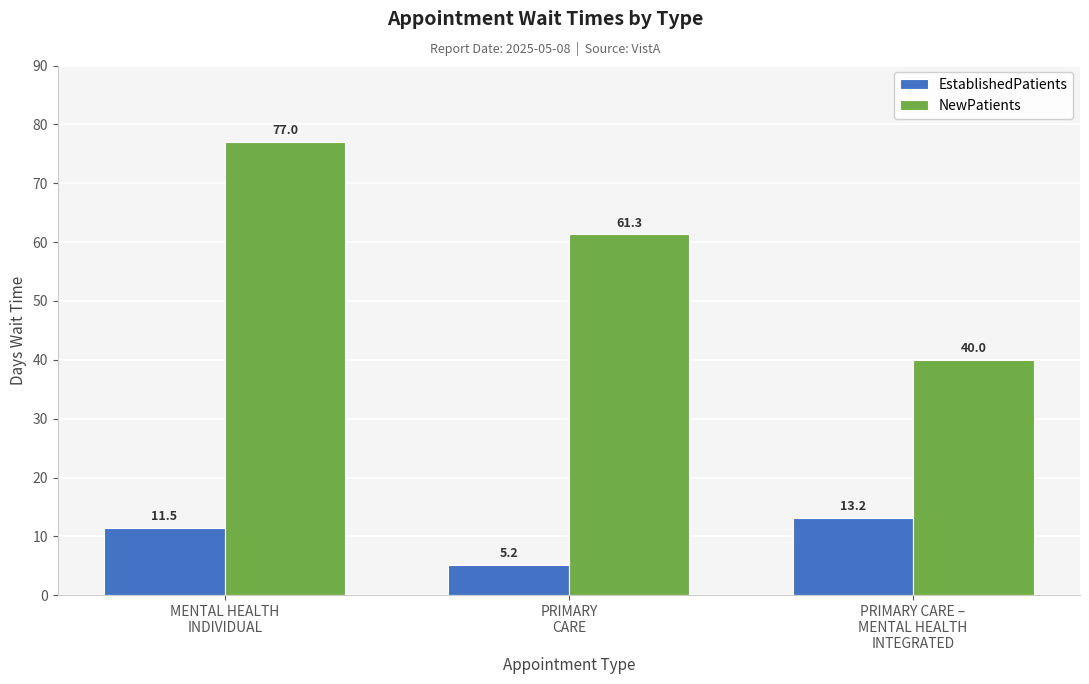

How many categories are shown in the chart?

3